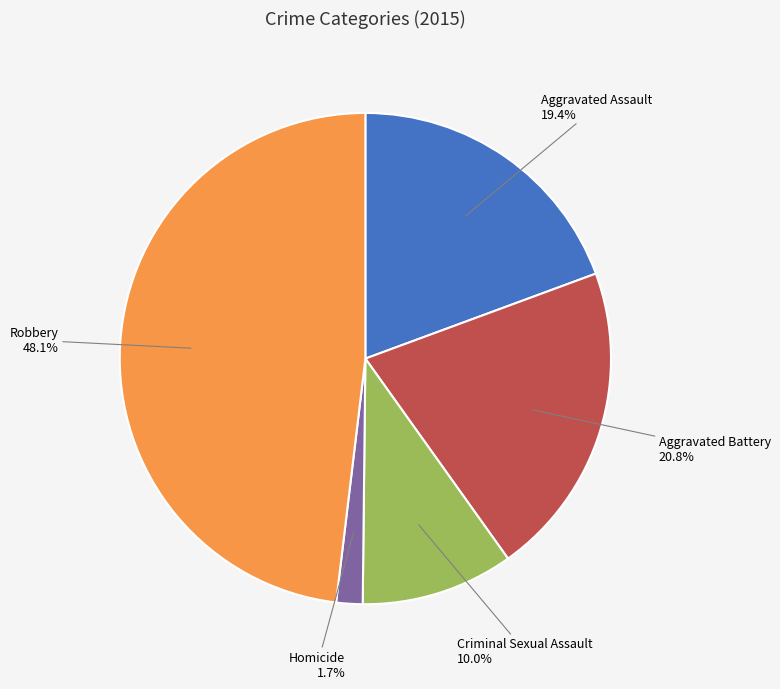

Count the number of slices in the pie.

5